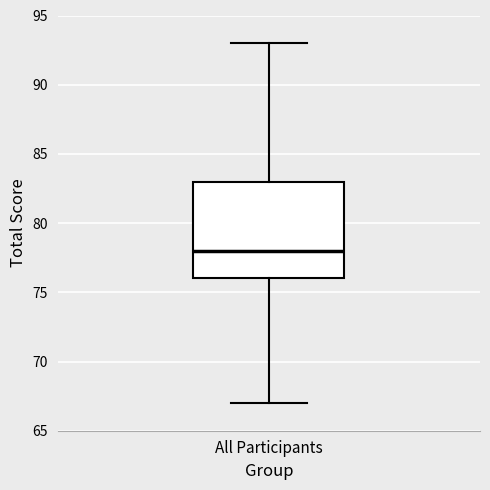

Read this box plot against the y-axis: the position of the median line, the range covered by the box, and the ends of both whiskers. The values are not printed on the chart, so give them approximately, as read against the axis.

median 78, box 76 to 83, whiskers 67 to 93